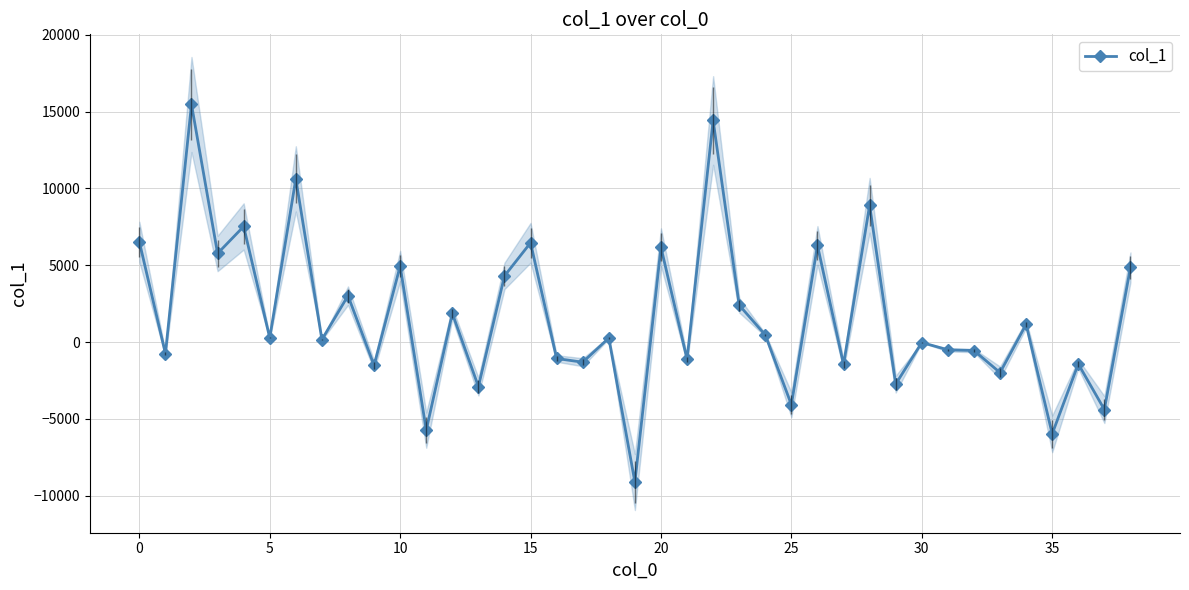

What is the lowest value of the col_1 series?

-9116.6